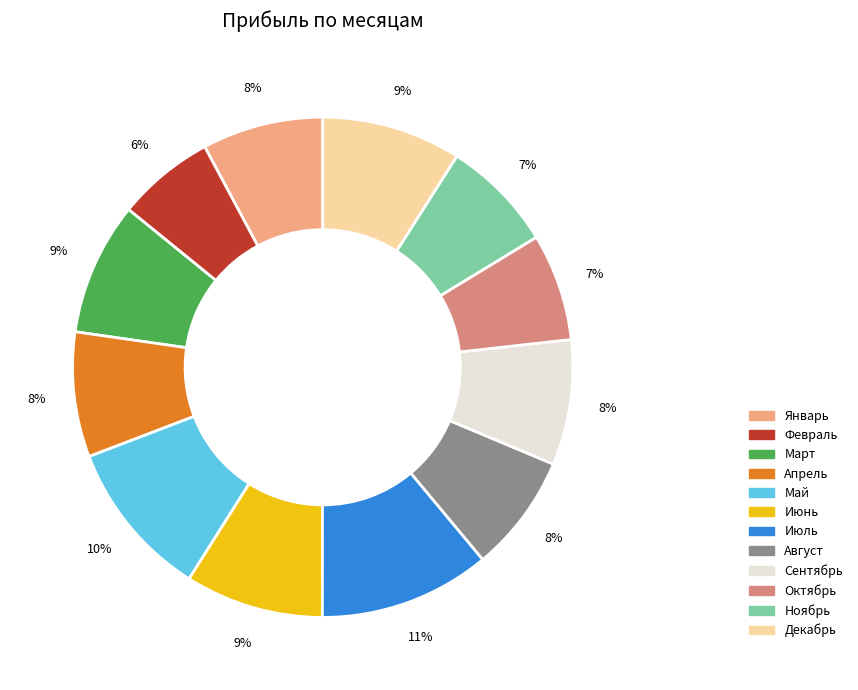

Which slice is the smallest?

Февраль